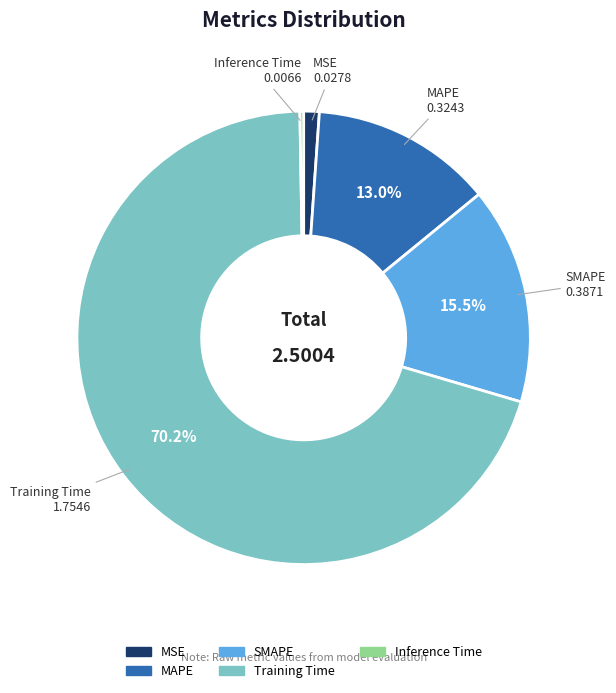

How much of the chart is everything except SMAPE?

84.5%